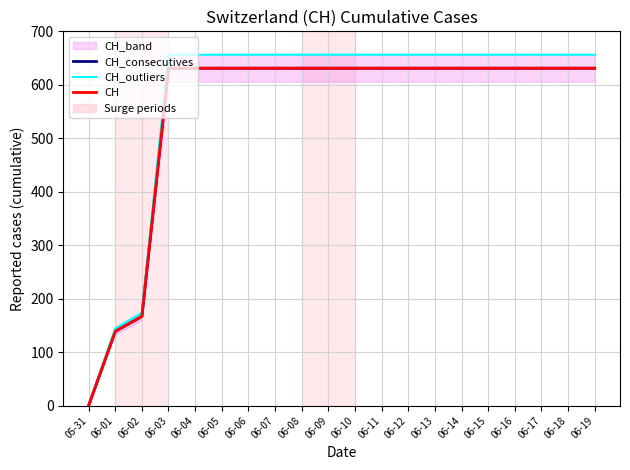

What is the difference between the maximum and minimum values in the CH_outliers series?

656.2